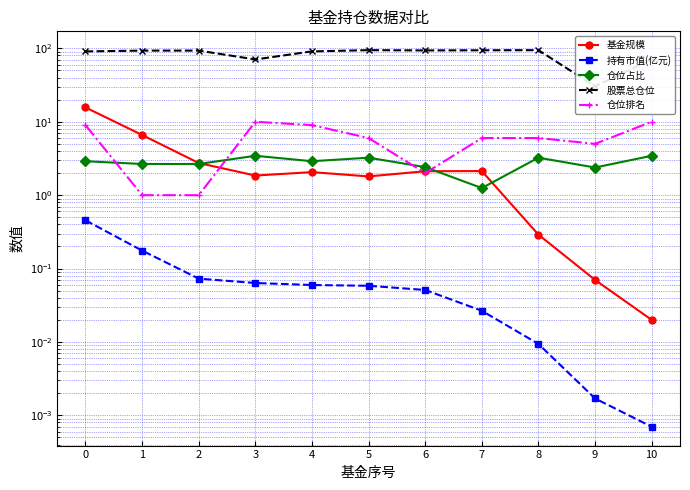

True or false: 仓位占比 has a value of 0.6 at 1.

False